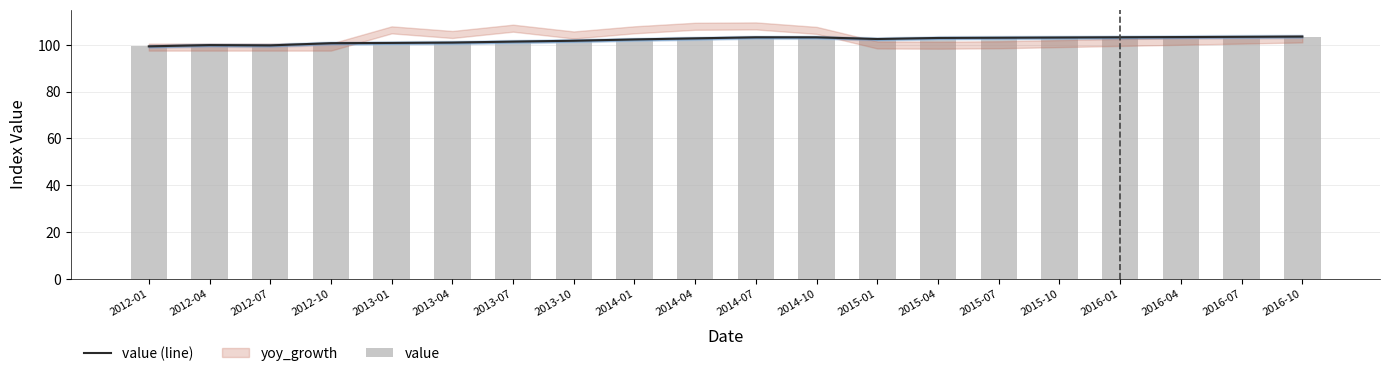

Which has a higher value, 2012-01 or 2012-10?

2012-10